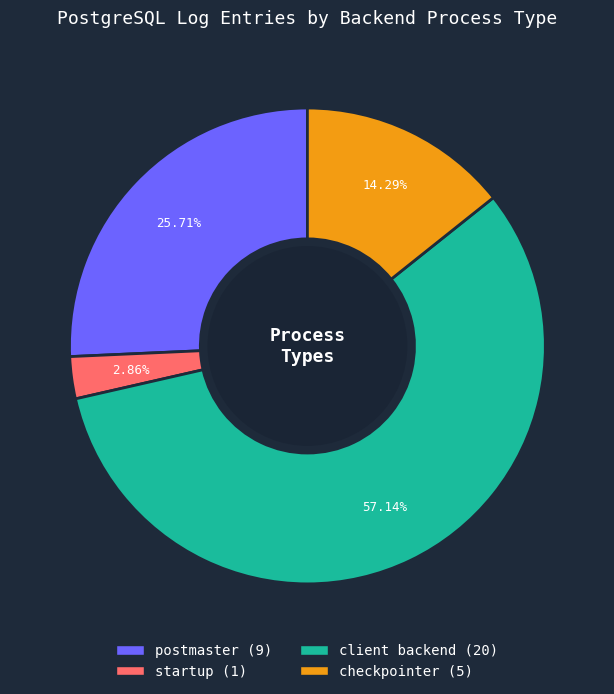

To the nearest percent, what is the difference between the largest and smallest slice percentages?

54%